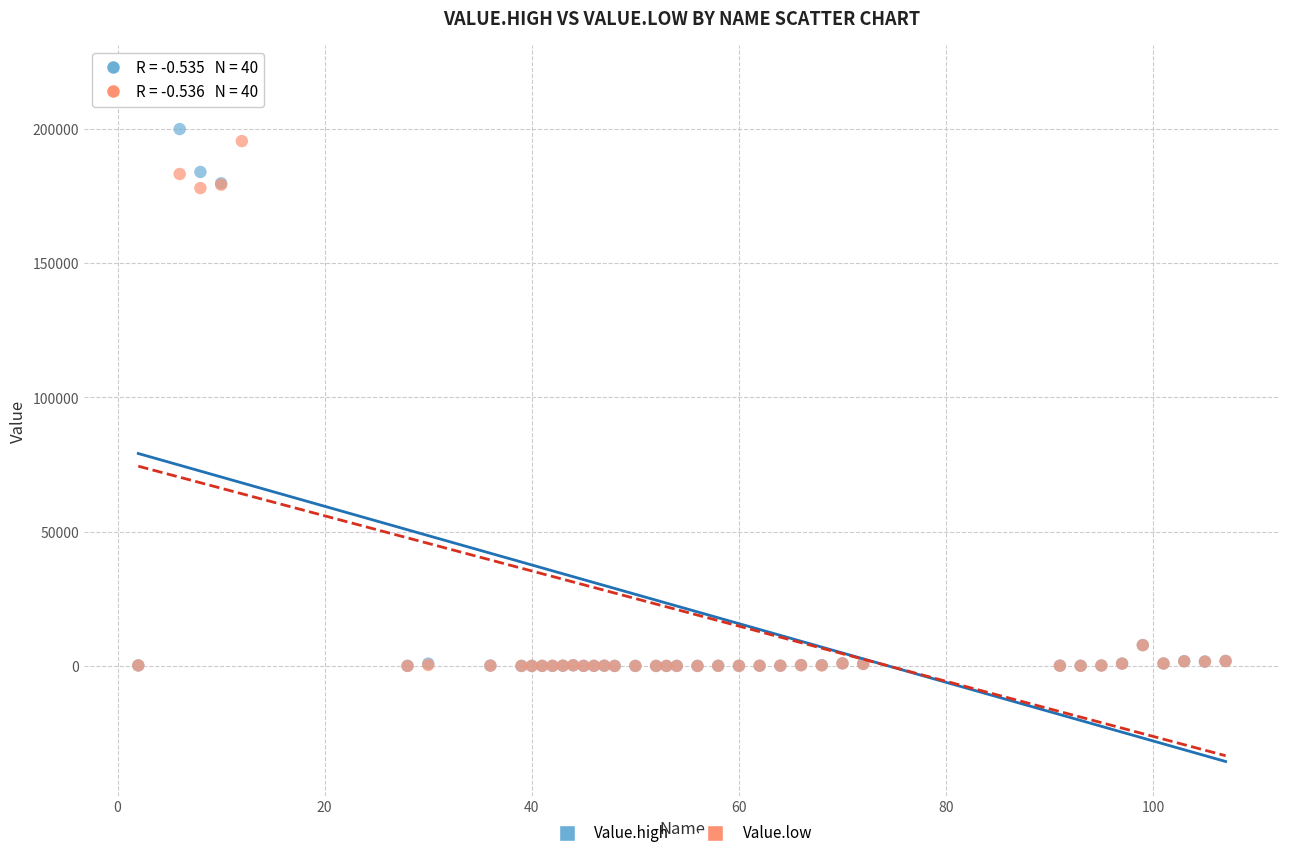

Which series has the largest Y range (max minus min)?

Value.high